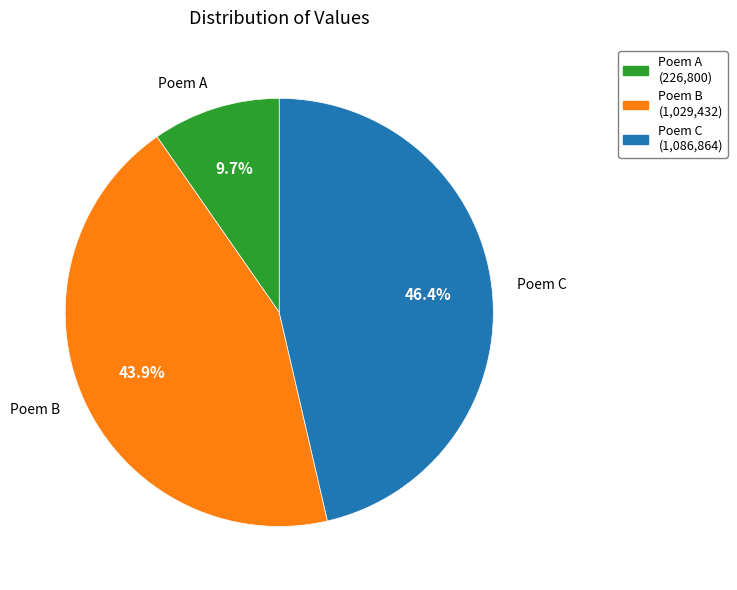

Do Poem C and Poem A together represent more than half of the pie?

Yes